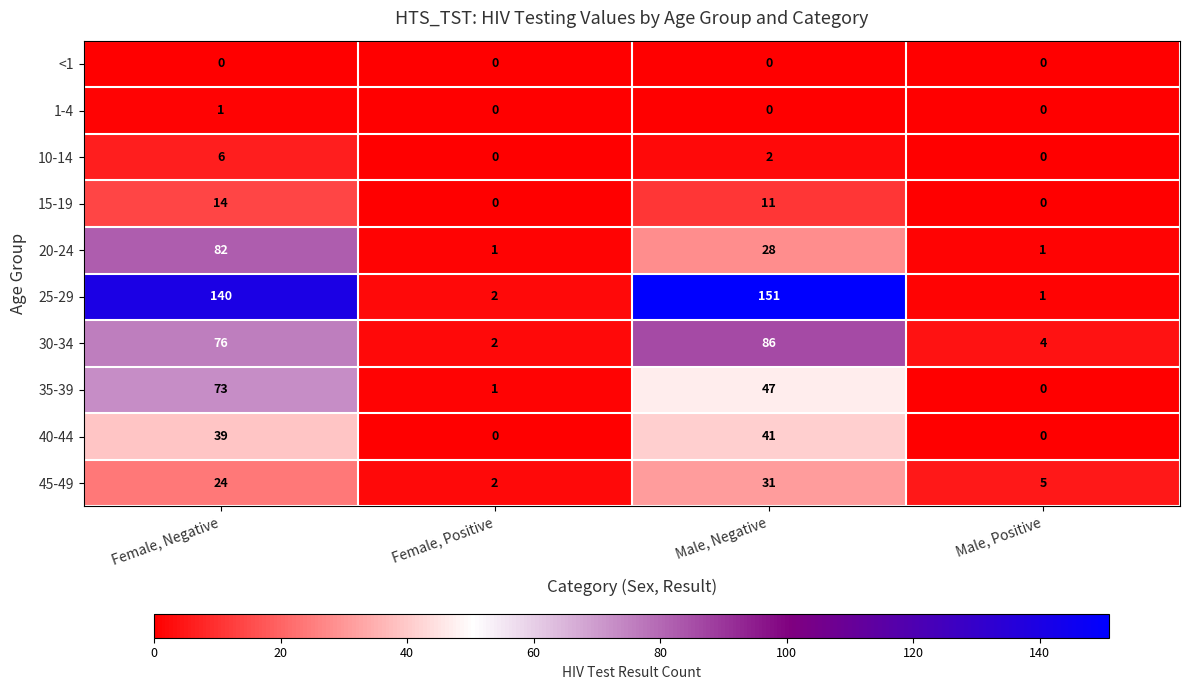

Which series has the largest total across all categories?

25-29